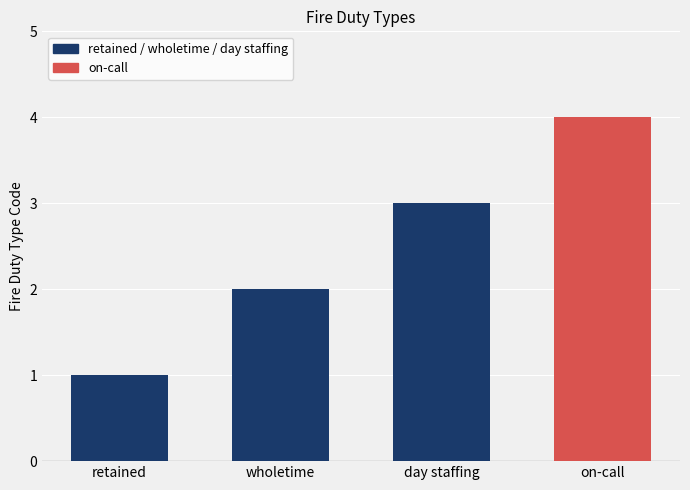

Reading right to left, transcribe all the data shown in this chart.

on-call=4	day staffing=3	wholetime=2	retained=1